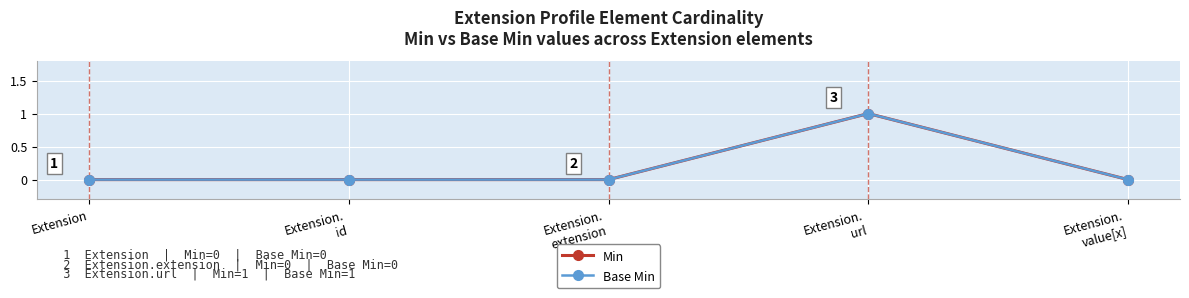

Is this an area chart (filled region under the line)?

No